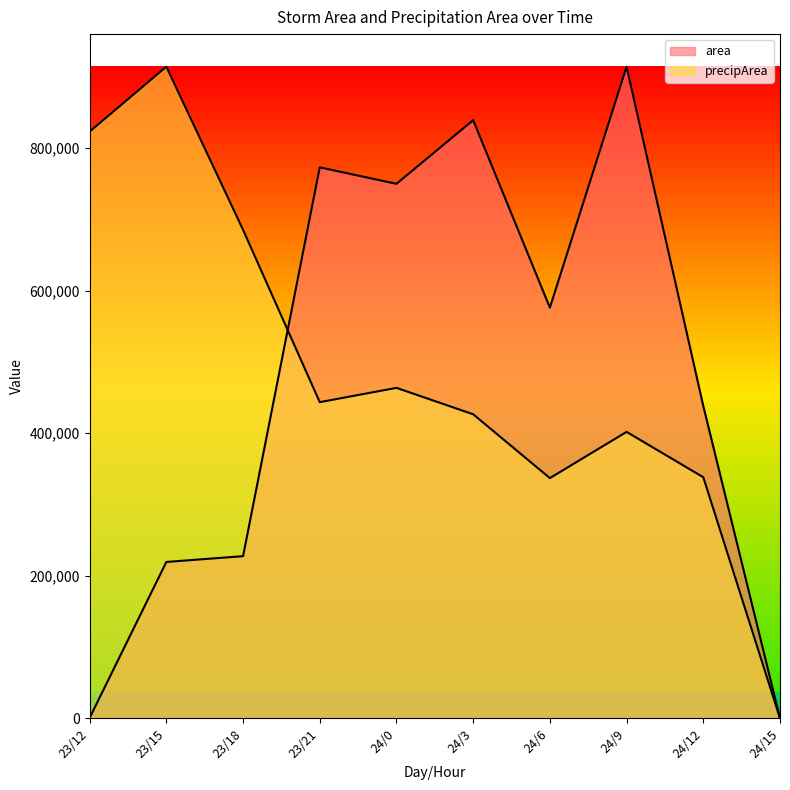

What is the difference between the area values at 24/15 and 23/15?

219375.0